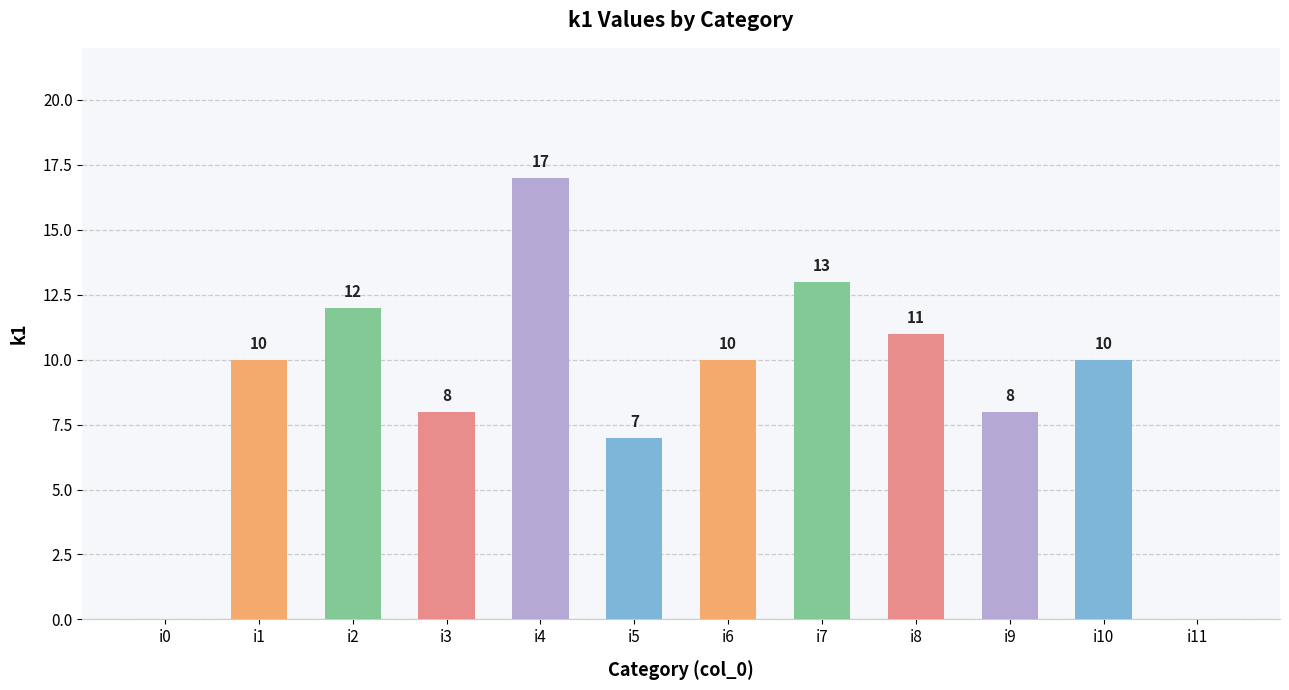

What is the maximum value shown in the chart?

17